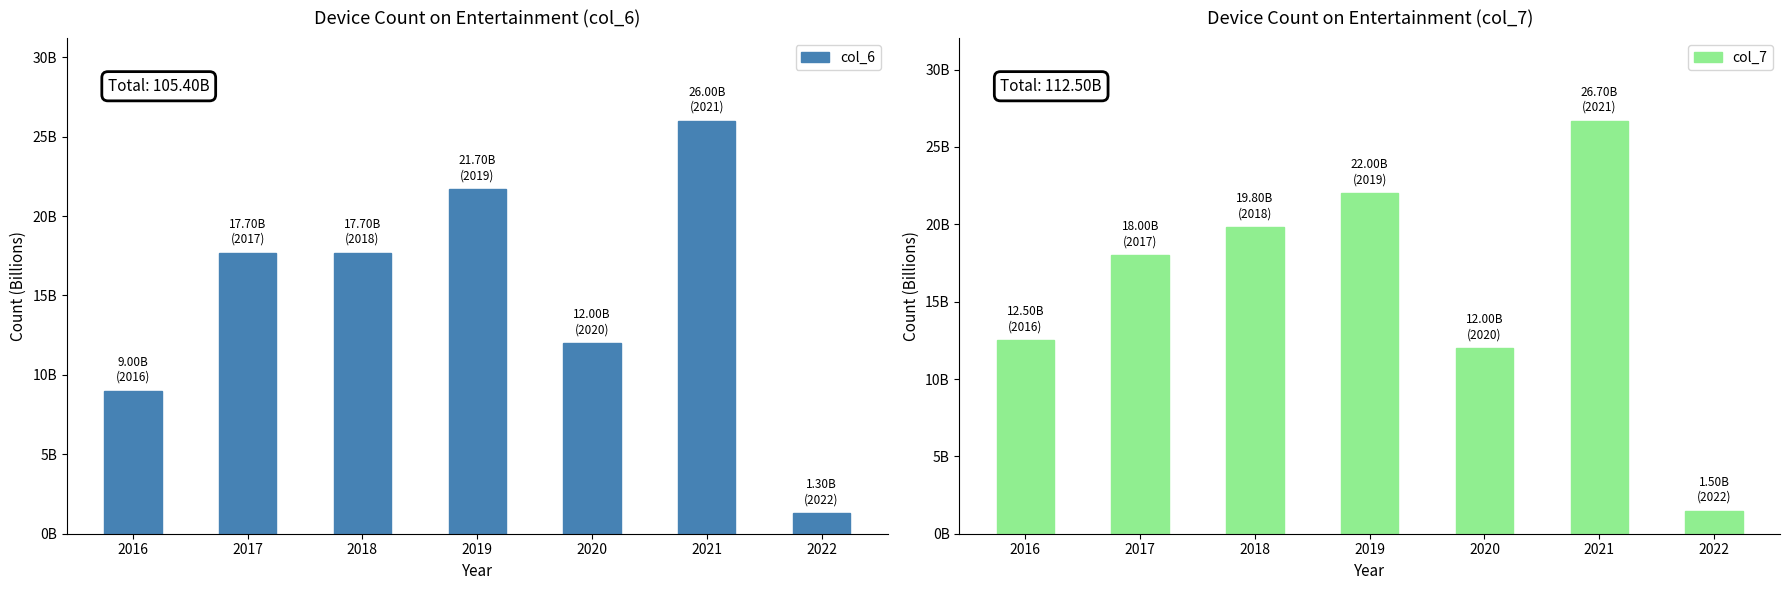

True or false: col_7 has a value of 2608804736 at 2022.

False